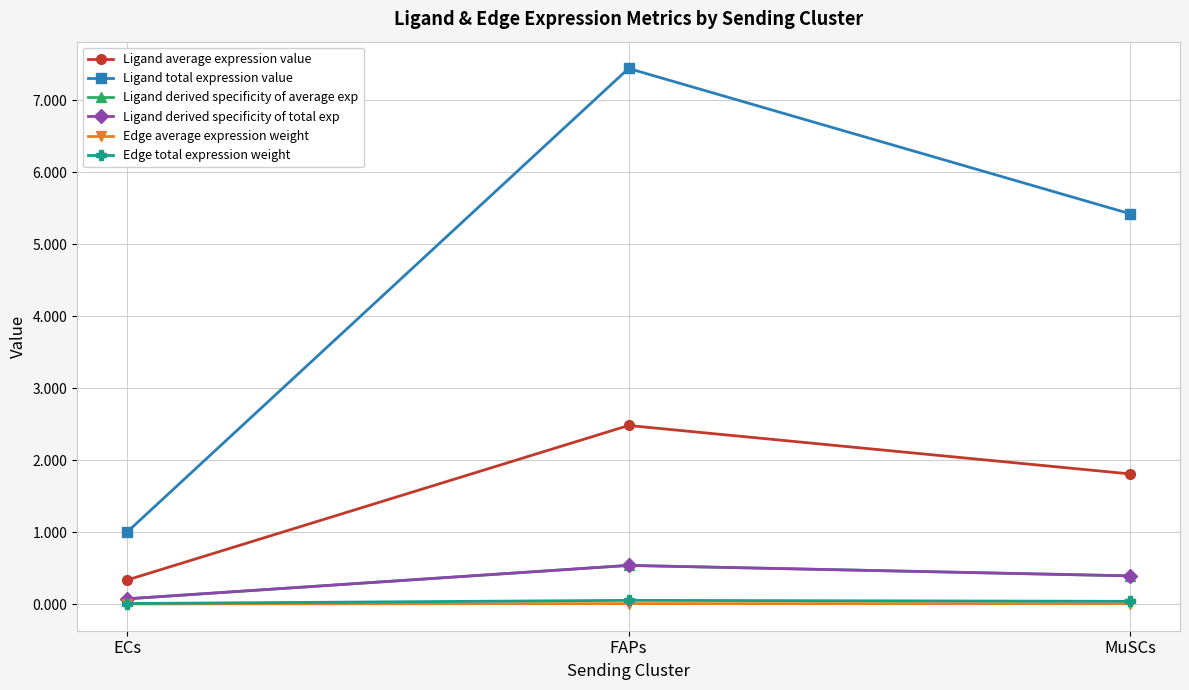

What is the label of the 1st point from the left?

ECs